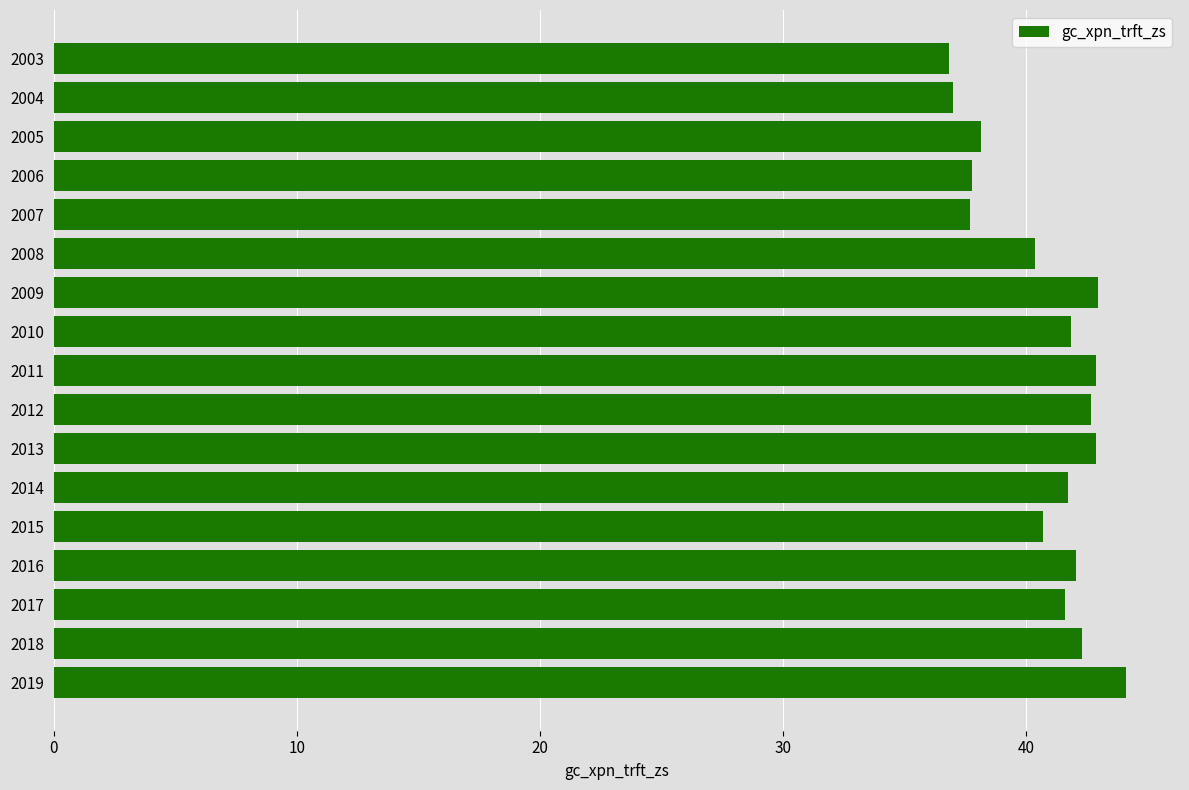

What is the average value?

40.8